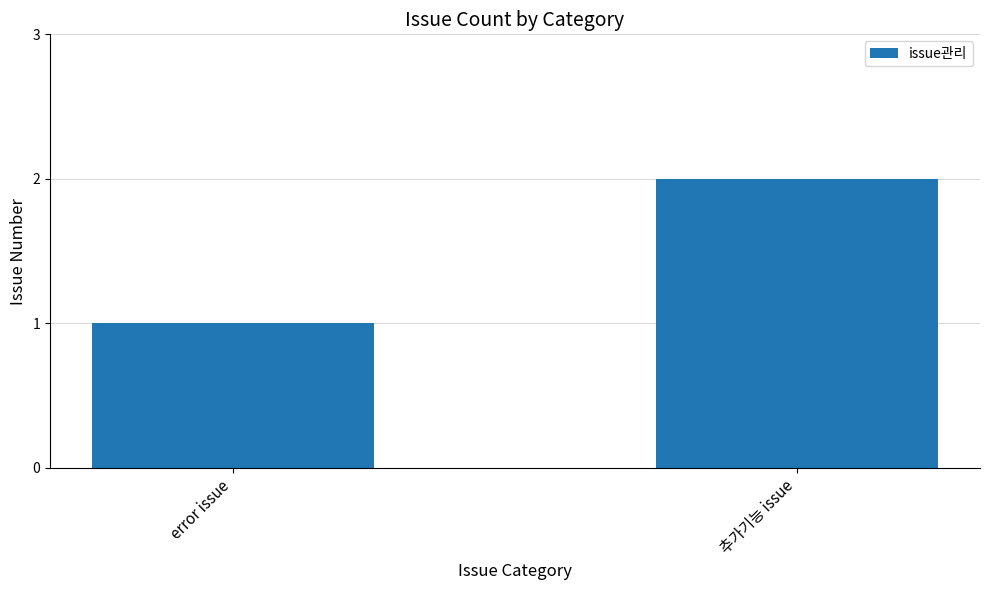

The value at error issue is 0. True or false?

False